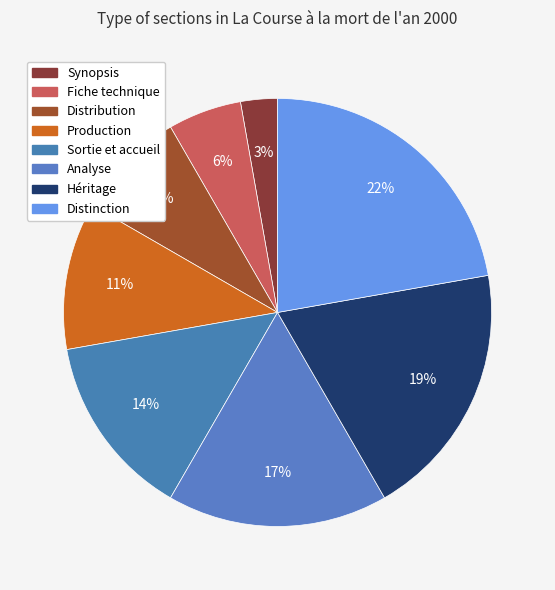

What percentage is NOT represented by Héritage?

80.6%